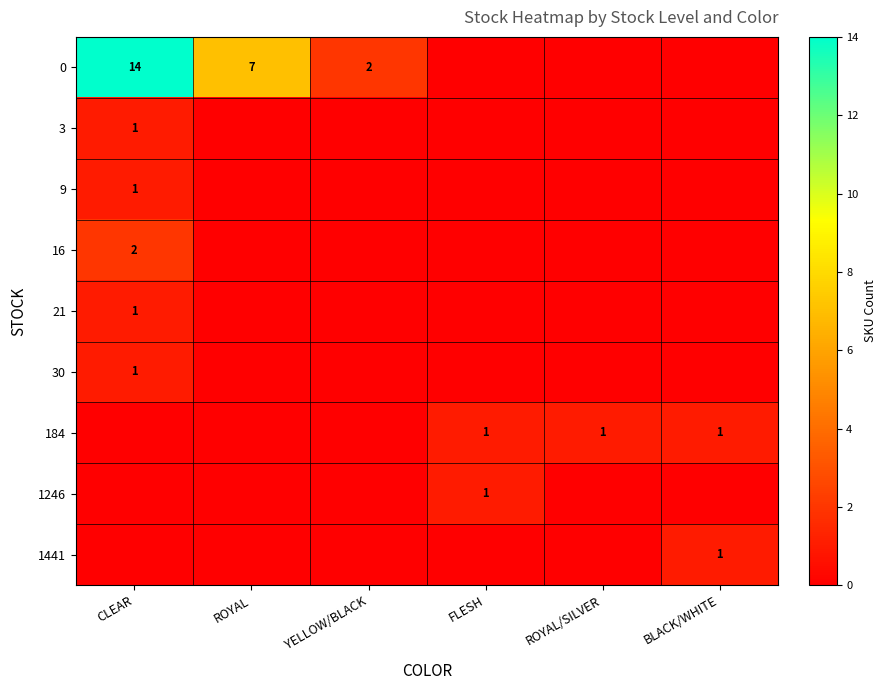

Is it true that 0 equals 7 at CLEAR?

False